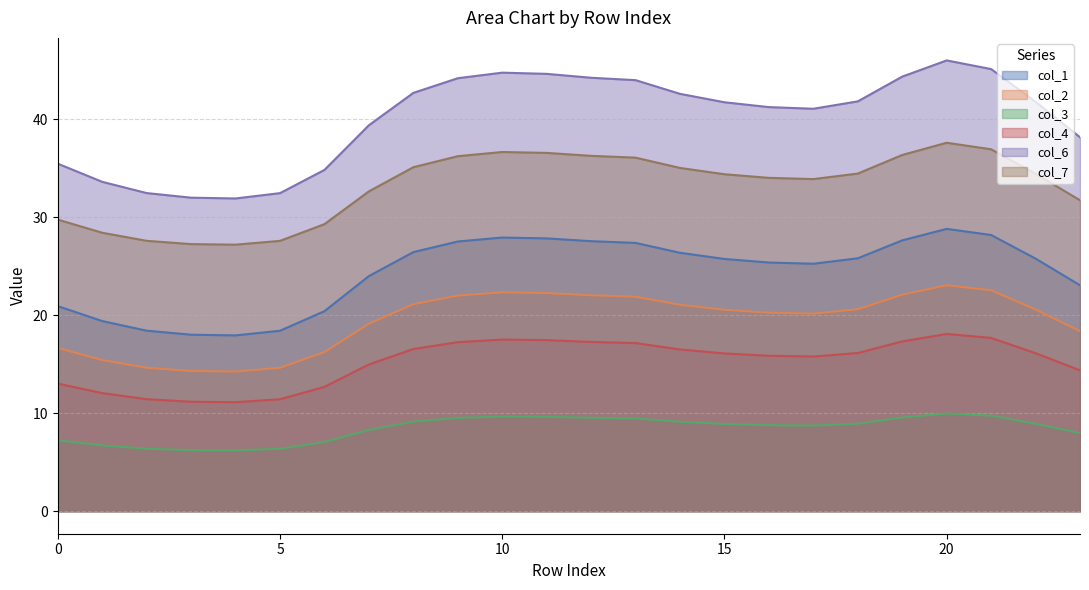

True or false: col_2 and col_1 intersect in this chart.

False